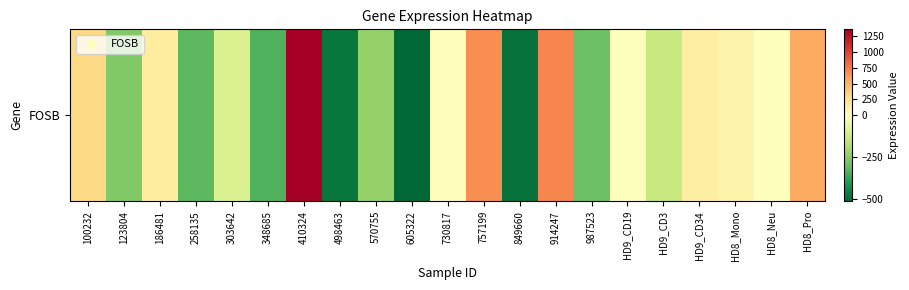

Rank the categories by value from highest to lowest.

410324, 914247, 757199, HD8_Pro, 100232, 186481, HD9_CD34, HD8_Mono, 730817, HD9_CD19, HD8_Neu, 303642, HD9_CD3, 570755, 123804, 987523, 258135, 348685, 498463, 849660, 605322